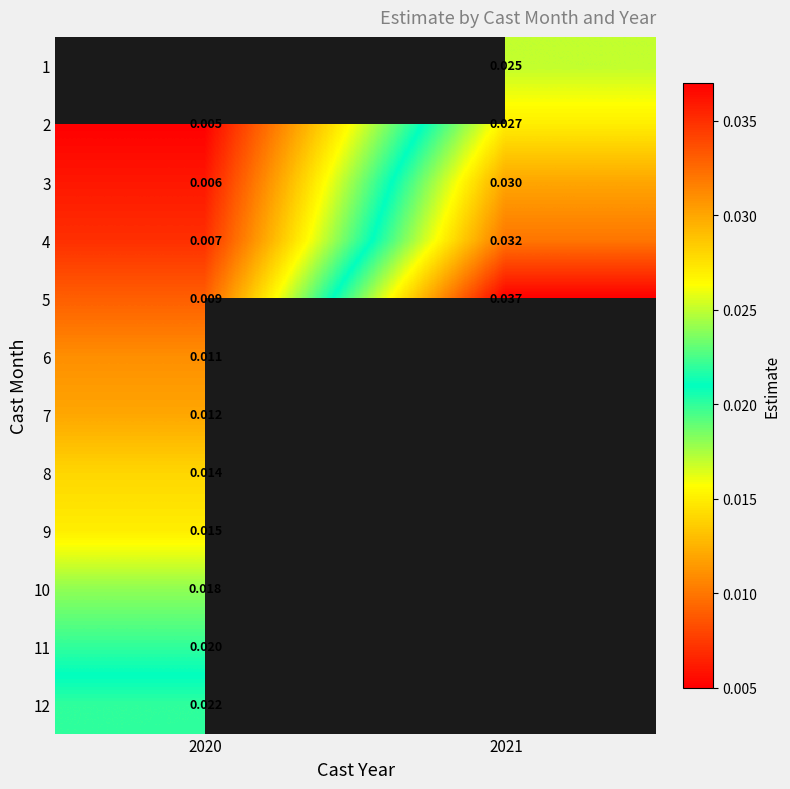

Is the value of 2 at 2021 greater than the value of 3 at 2020?

Yes